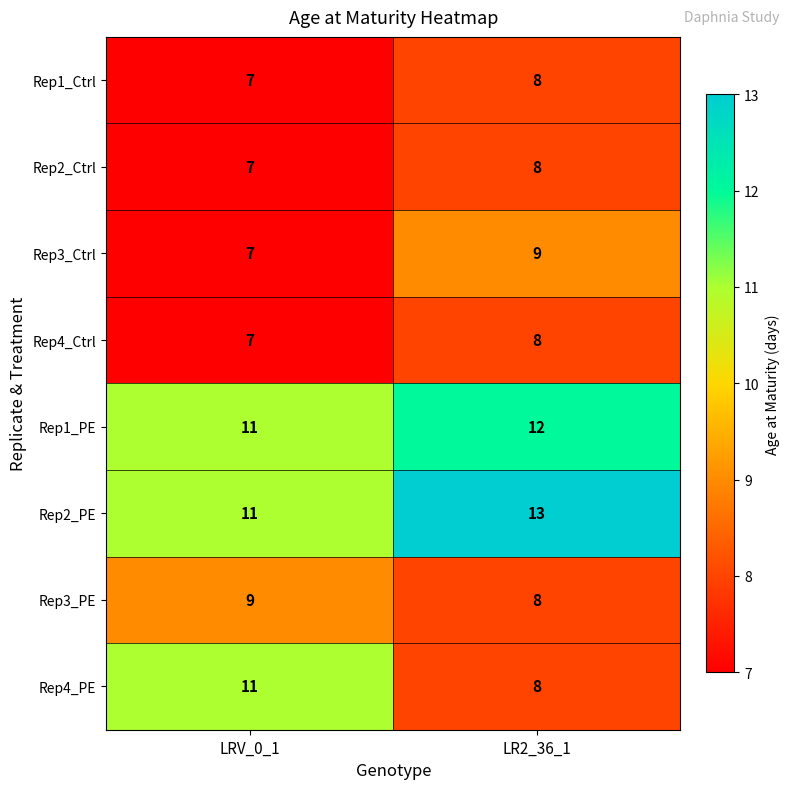

What is the difference between the highest and lowest values at LR2_36_1?

5